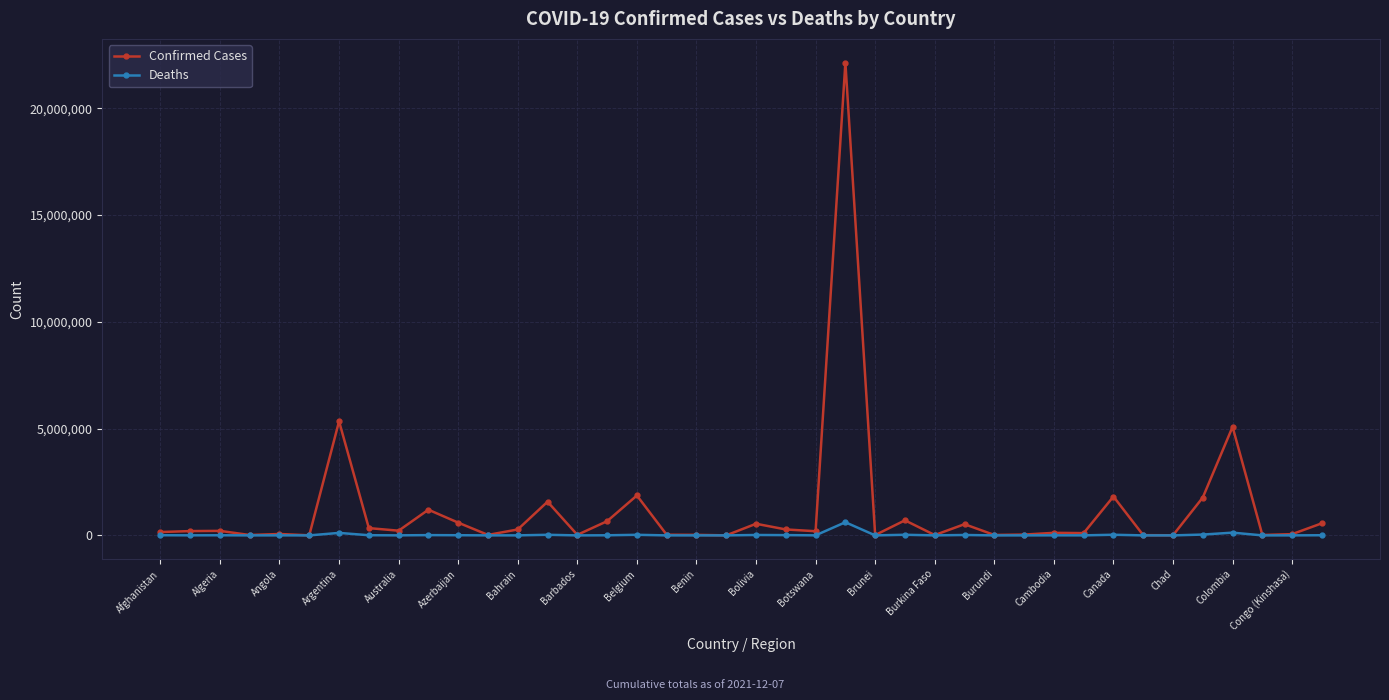

Which series has the largest range (max minus min)?

Confirmed Cases